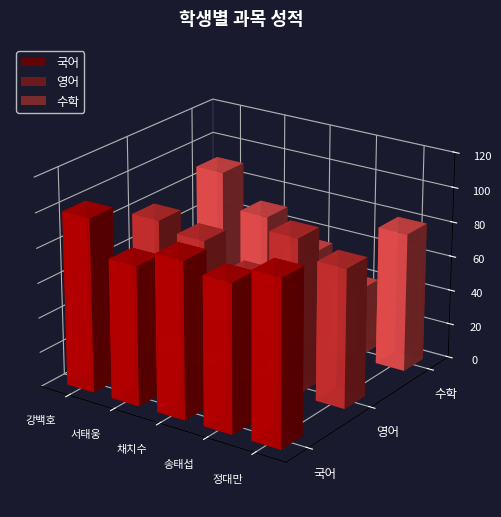

What is the difference between the maximum and minimum values in the 국어 series?

20